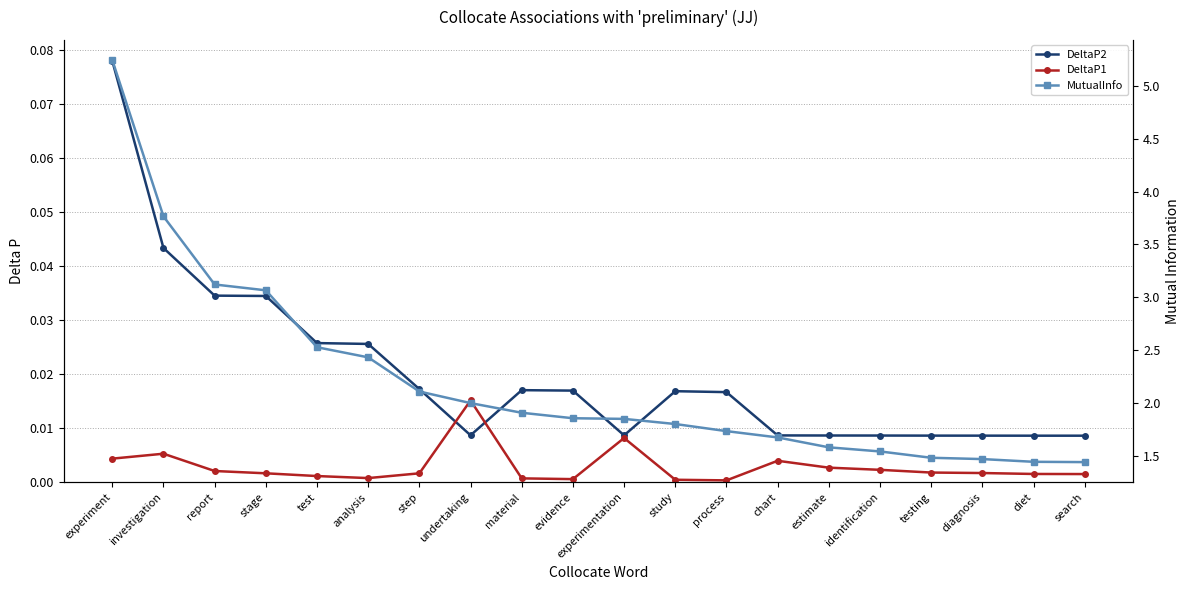

How many lines are shown in the chart?

3